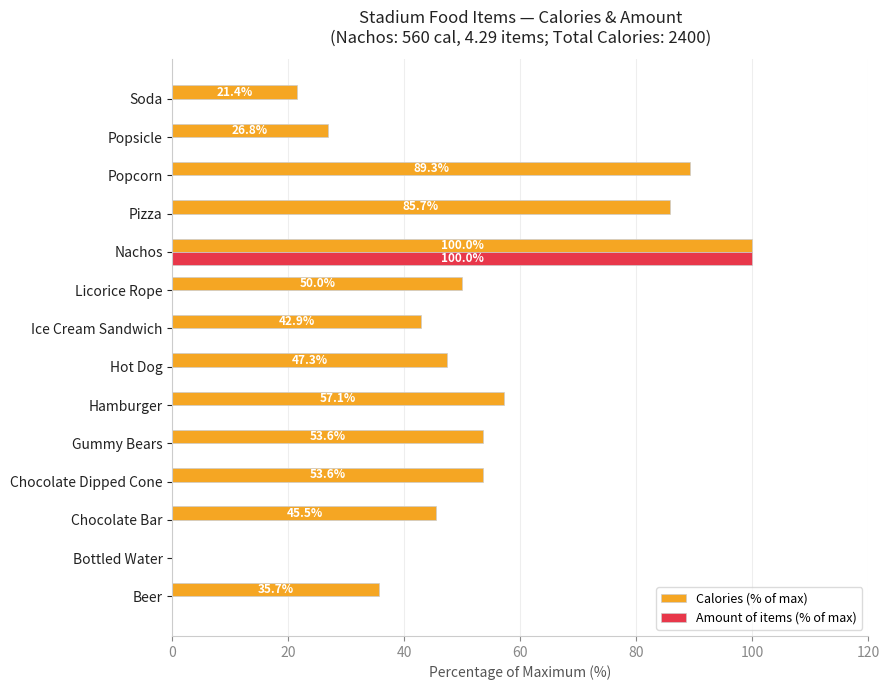

Between Pizza and Popsicle, which series saw the biggest shift?

Calories (% of max)